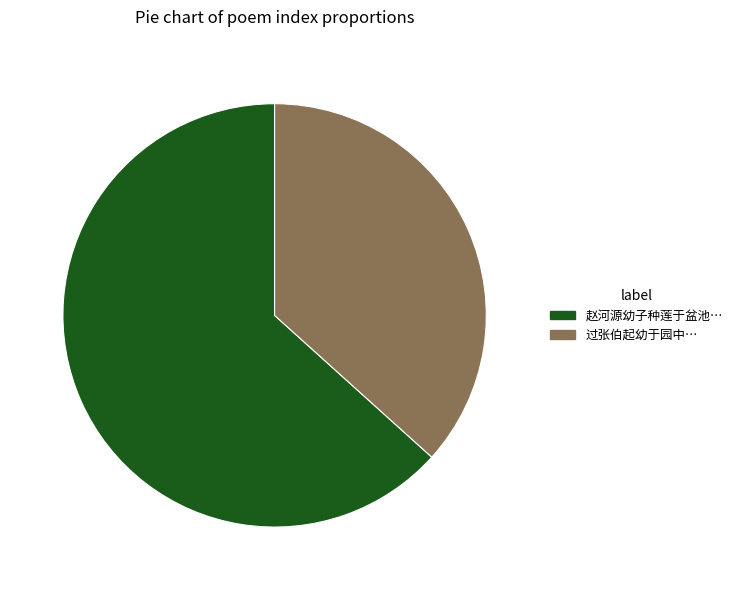

Which slice is the largest?

赵河源幼子种莲于盆池…